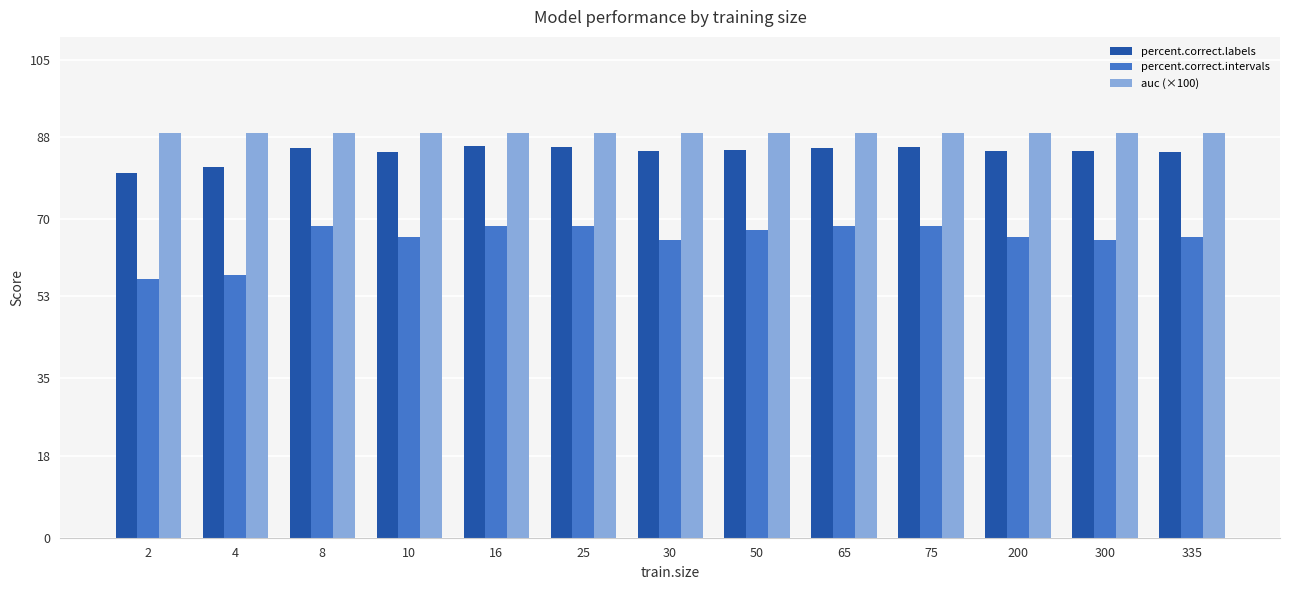

Is the value of percent.correct.intervals at 30 greater than the value of auc (×100) at 335?

No